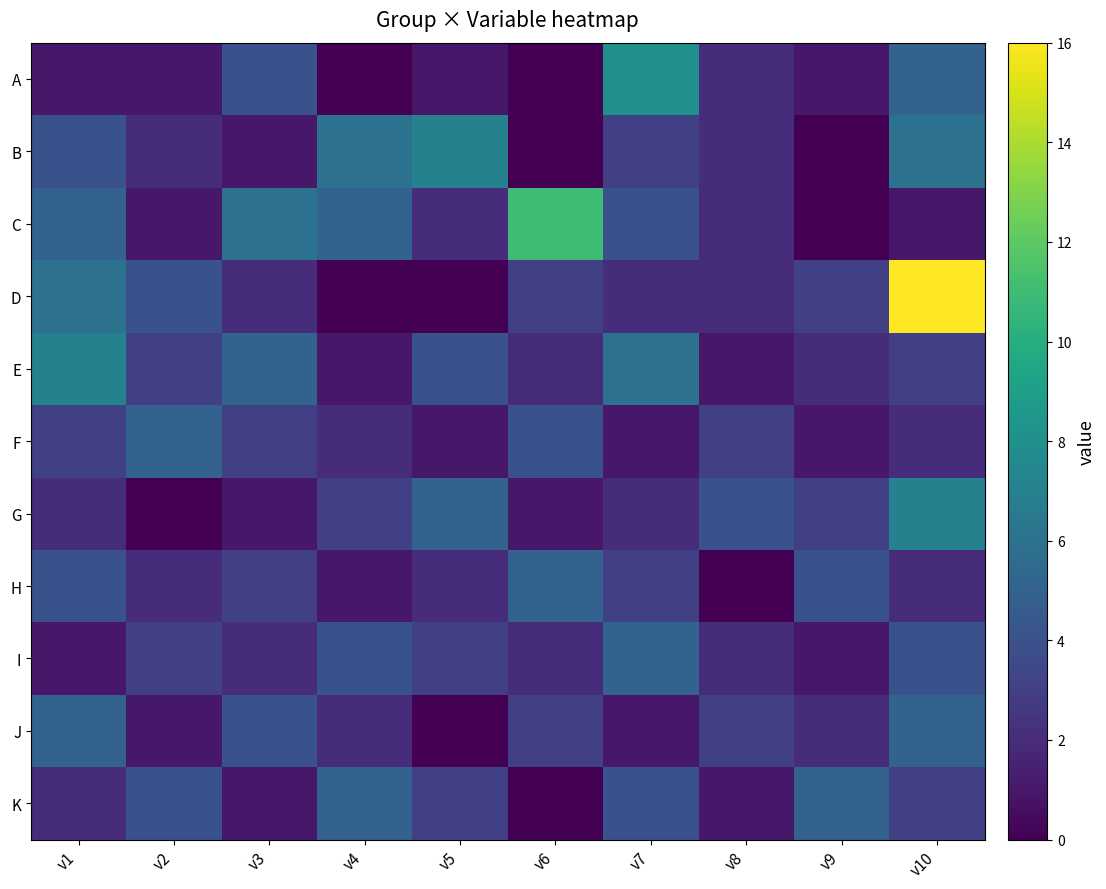

Reading right to left, what are all the values shown in this chart?

A: v10=5	v9=1	v8=2	v7=8	v6=0	v5=1	v4=0	v3=4	v2=1	v1=1
B: v10=6	v9=0	v8=2	v7=3	v6=0	v5=7	v4=6	v3=1	v2=2	v1=4
C: v10=1	v9=0	v8=2	v7=4	v6=11	v5=2	v4=5	v3=6	v2=1	v1=5
D: v10=16	v9=3	v8=2	v7=2	v6=3	v5=0	v4=0	v3=2	v2=4	v1=6
E: v10=3	v9=2	v8=1	v7=6	v6=2	v5=4	v4=1	v3=5	v2=3	v1=7
F: v10=2	v9=1	v8=3	v7=1	v6=4	v5=1	v4=2	v3=3	v2=5	v1=3
G: v10=7	v9=3	v8=4	v7=2	v6=1	v5=5	v4=3	v3=1	v2=0	v1=2
H: v10=2	v9=4	v8=0	v7=3	v6=5	v5=2	v4=1	v3=3	v2=2	v1=4
I: v10=4	v9=1	v8=2	v7=5	v6=2	v5=3	v4=4	v3=2	v2=3	v1=1
J: v10=5	v9=2	v8=3	v7=1	v6=3	v5=0	v4=2	v3=4	v2=1	v1=5
K: v10=3	v9=5	v8=1	v7=4	v6=0	v5=3	v4=5	v3=1	v2=4	v1=2